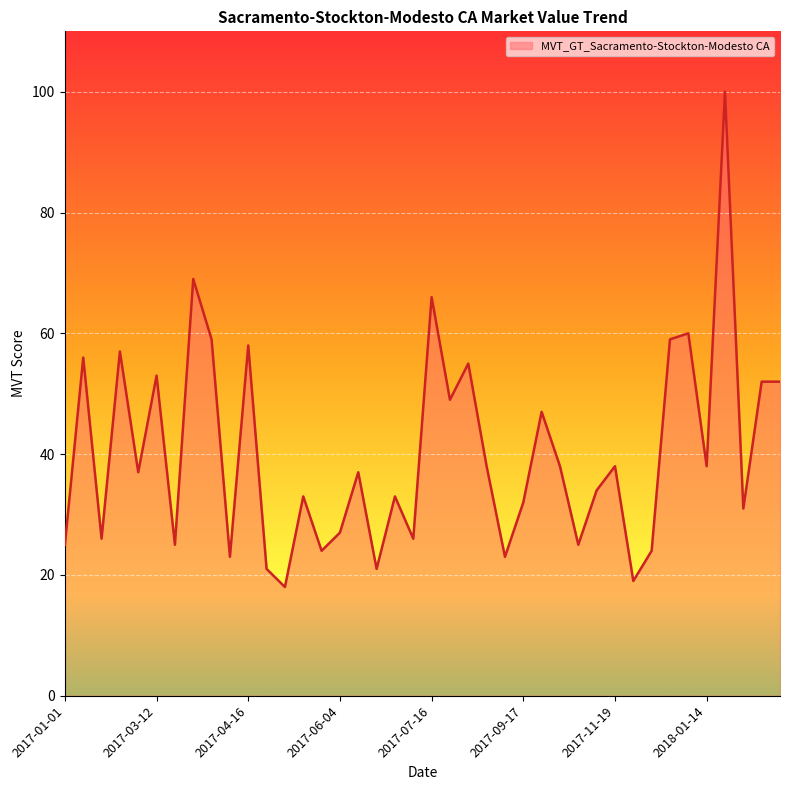

What is the minimum value shown in the chart?

18